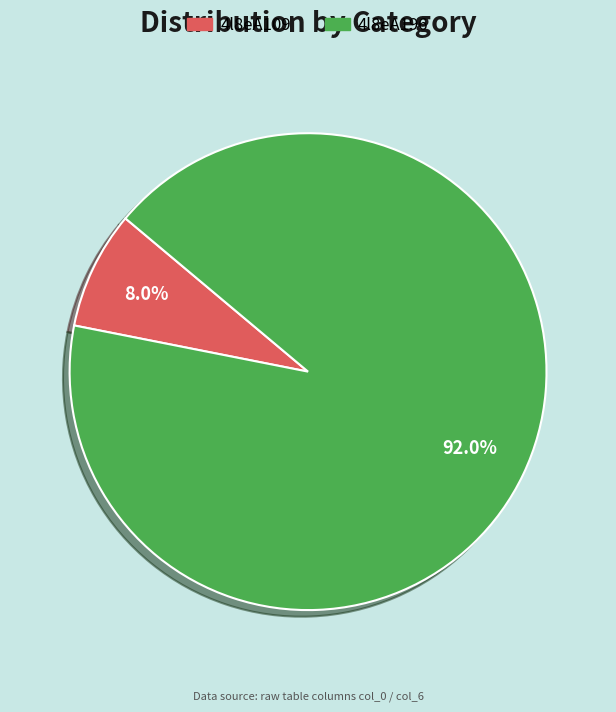

Count the number of slices in the pie.

2